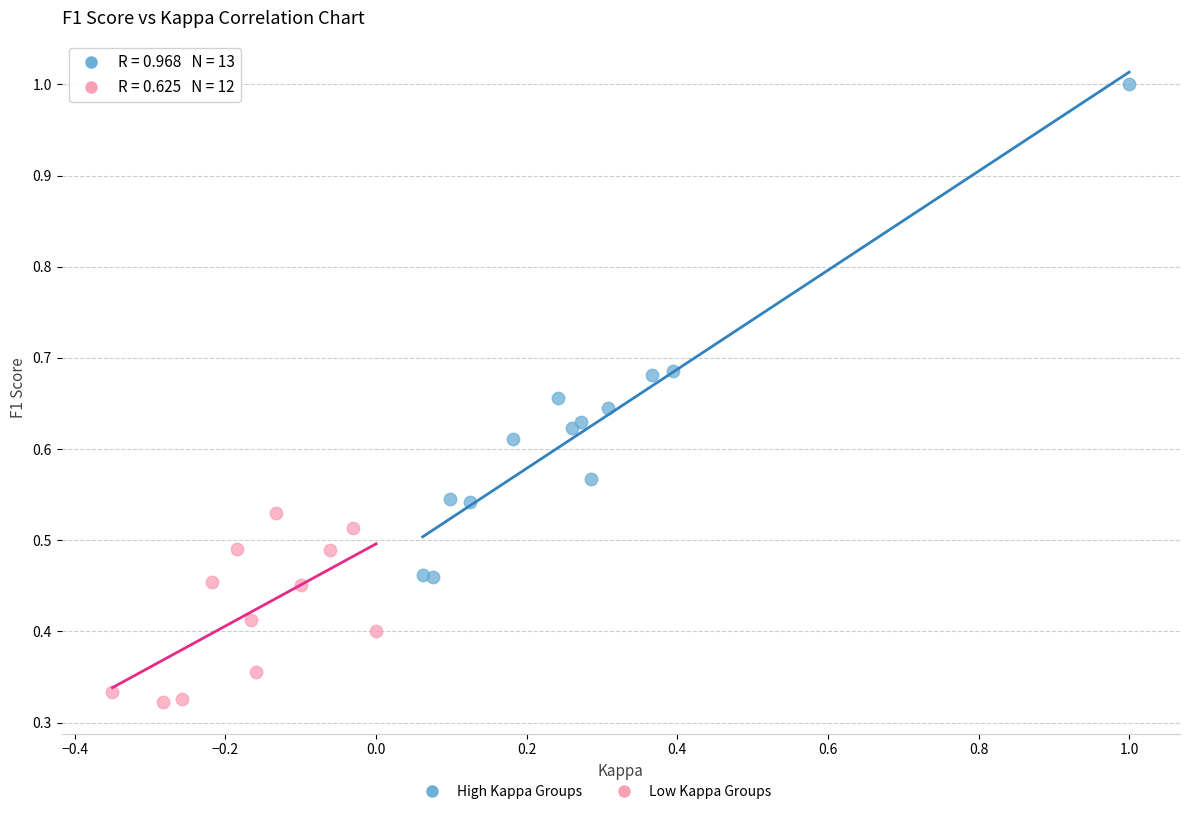

Which series reaches the maximum Y coordinate?

High Kappa Groups